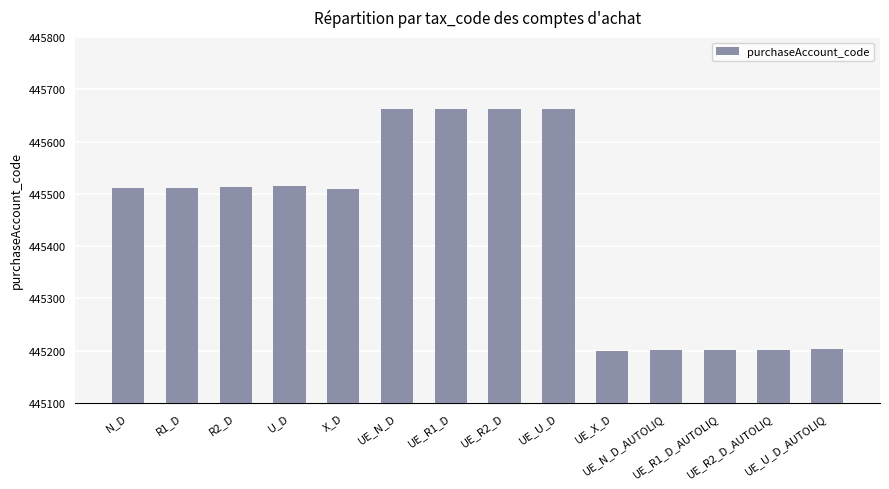

How many values are below 445512?

7